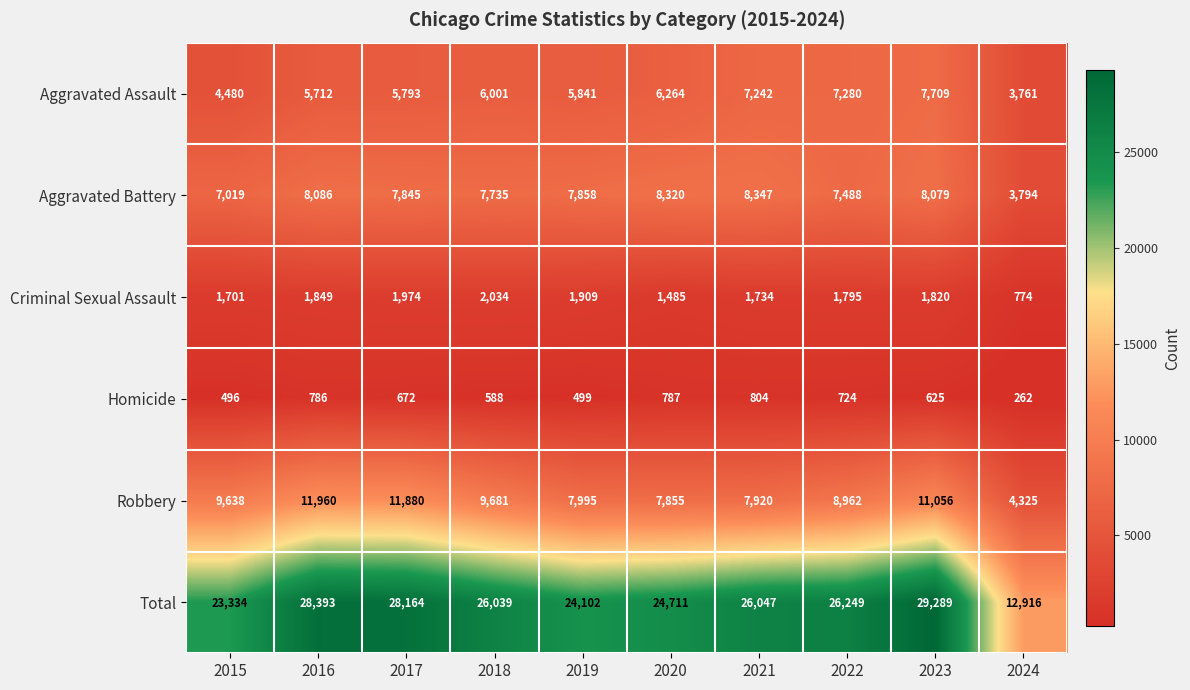

What is the difference between the Homicide values at 2023 and 2018?

37